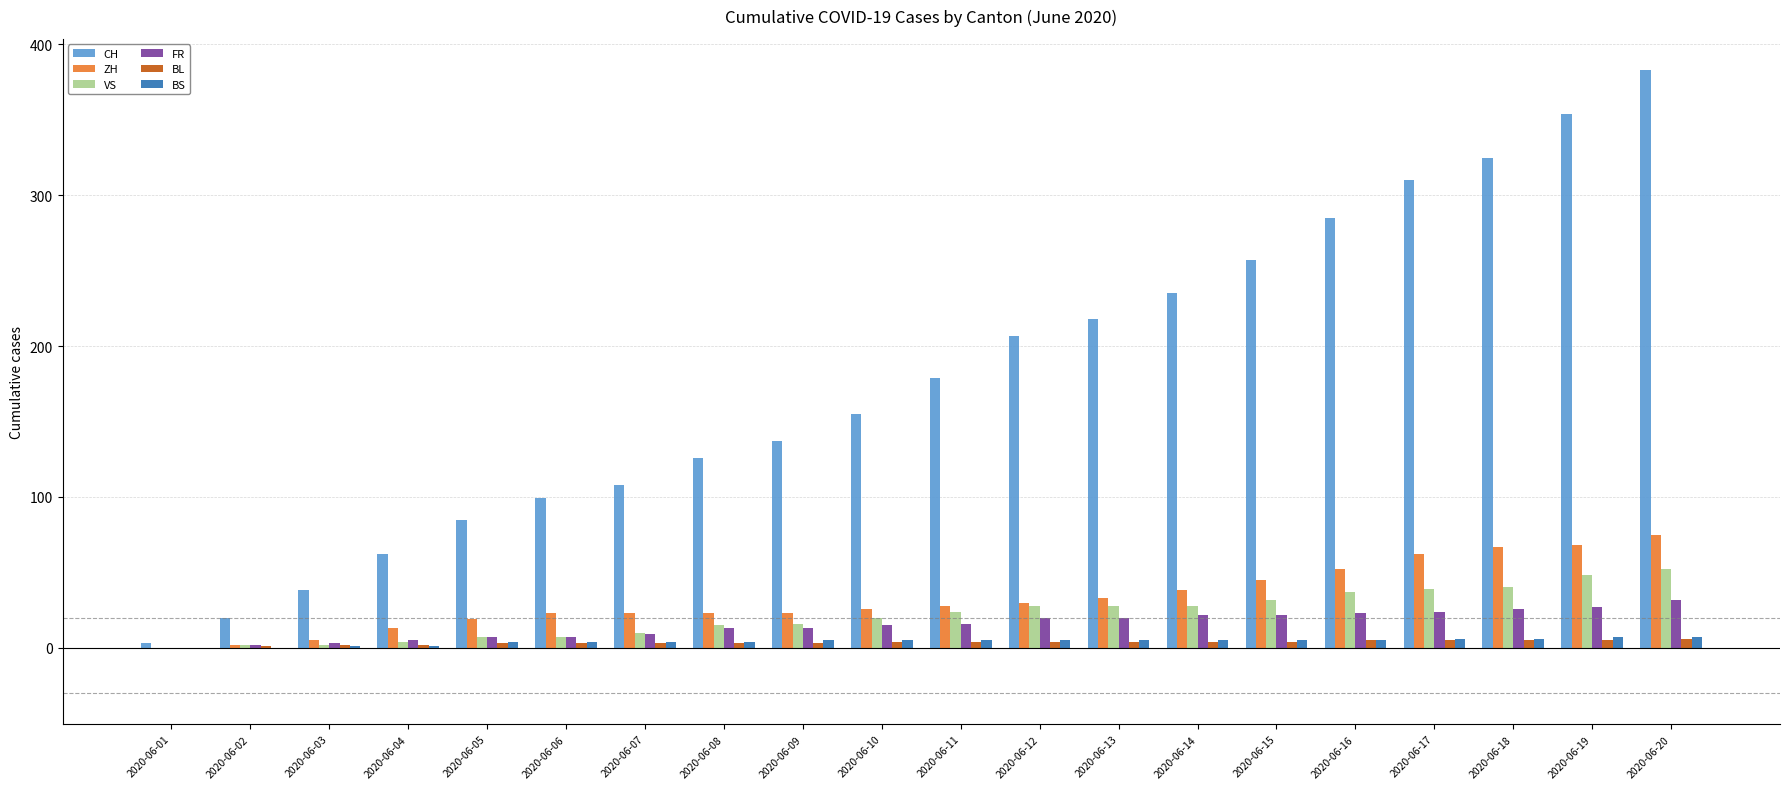

The CH series shows 136 at 2020-06-14. True or false?

False